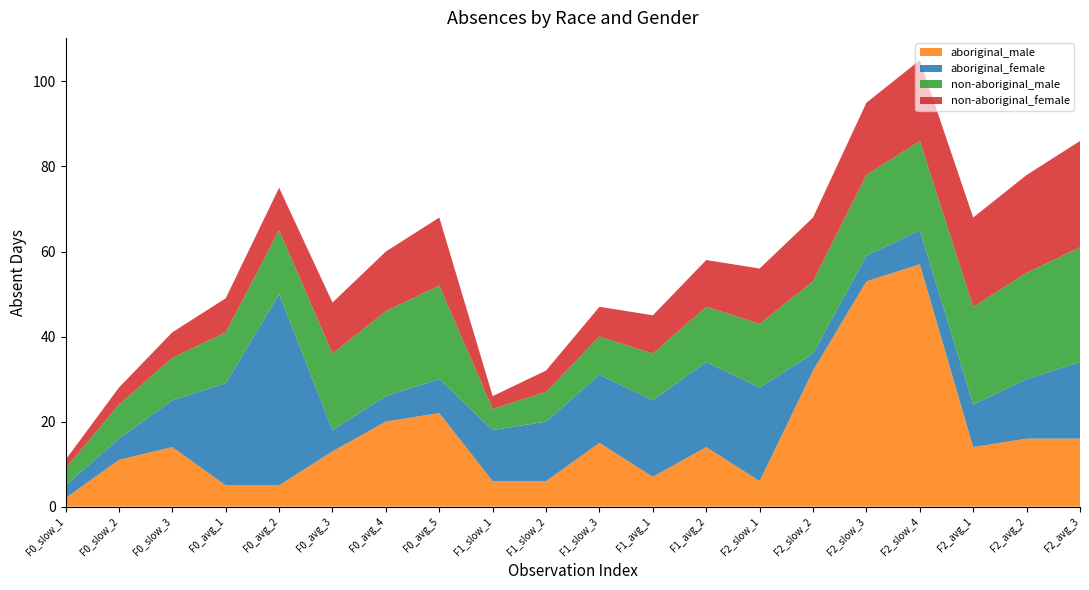

Reading left to right, list all the values displayed in this chart.

aboriginal_male: 2	11	14	5	5	13	20	22	6	6	15	7	14	6	32	53	57	14	16	16
aboriginal_female: 3	5	11	24	45	5	6	8	12	14	16	18	20	22	4	6	8	10	14	18
non-aboriginal_male: 4	8	10	12	15	18	20	22	5	7	9	11	13	15	17	19	21	23	25	27
non-aboriginal_female: 2	4	6	8	10	12	14	16	3	5	7	9	11	13	15	17	19	21	23	25